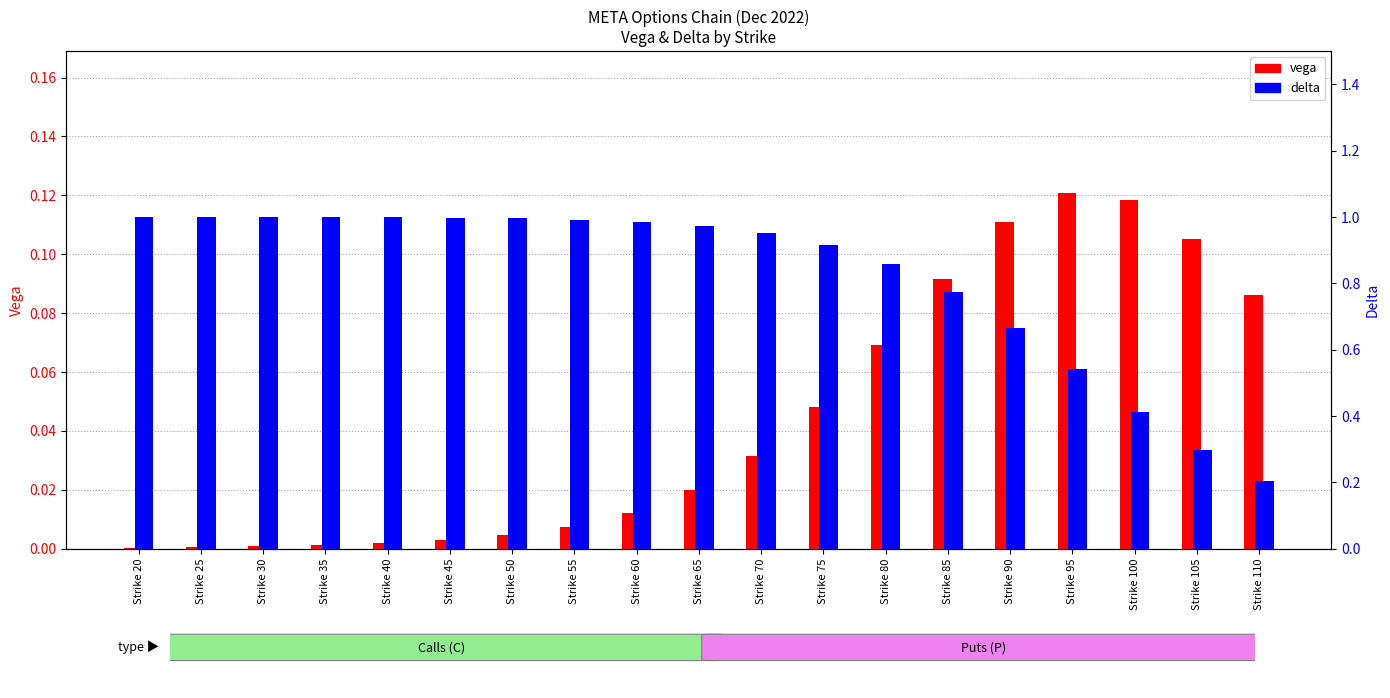

Read the delta value at Strike 40.

1.0